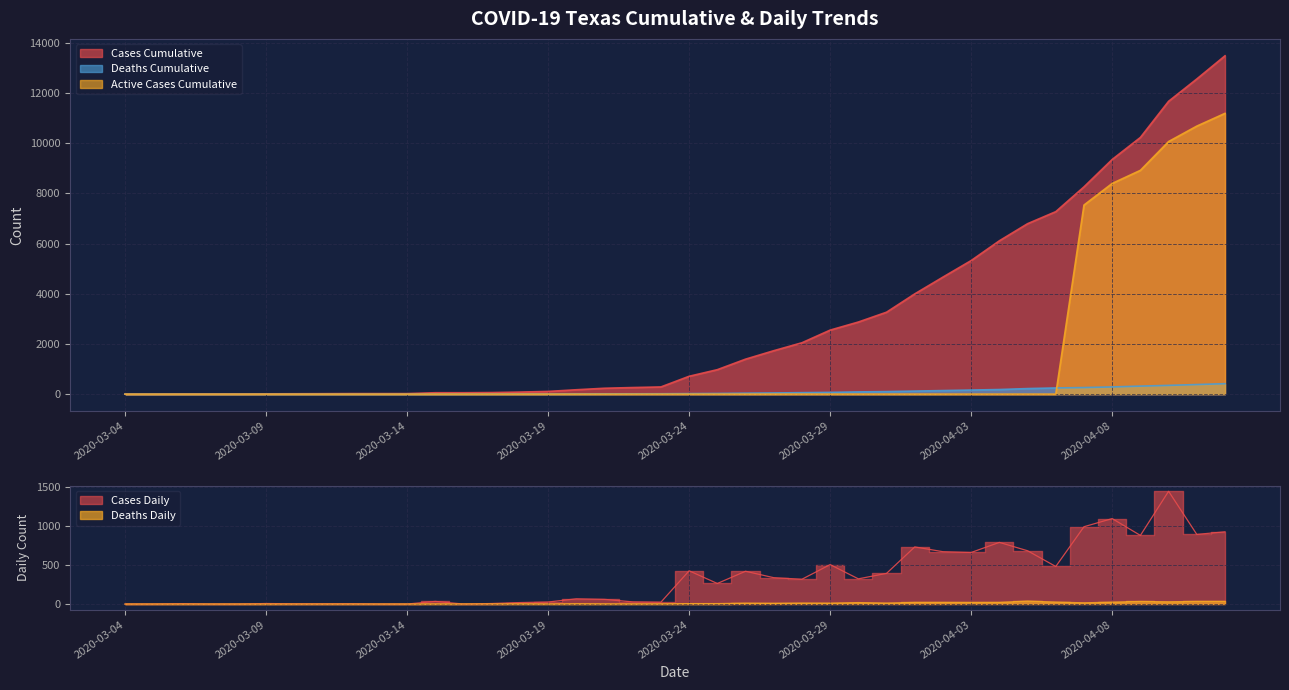

Reading left to right, list all the values displayed in this chart.

Cases_Cumulative: 2020-03-04=0	2020-03-05=0	2020-03-06=5	2020-03-07=5	2020-03-08=5	2020-03-09=12	2020-03-10=15	2020-03-11=18	2020-03-12=22	2020-03-13=22	2020-03-14=22	2020-03-15=56	2020-03-16=56	2020-03-17=63	2020-03-18=82	2020-03-19=108	2020-03-20=175	2020-03-21=235	2020-03-22=263	2020-03-23=287	2020-03-24=712	2020-03-25=975	2020-03-26=1394	2020-03-27=1731	2020-03-28=2048	2020-03-29=2552	2020-03-30=2874	2020-03-31=3266	2020-04-01=3996	2020-04-02=4665	2020-04-03=5324	2020-04-04=6112	2020-04-05=6793	2020-04-06=7273	2020-04-07=8261	2020-04-08=9353	2020-04-09=10230	2020-04-10=11671	2020-04-11=12561	2020-04-12=13484
Deaths_Cumulative: 2020-03-04=0	2020-03-05=0	2020-03-06=0	2020-03-07=0	2020-03-08=0	2020-03-09=0	2020-03-10=0	2020-03-11=0	2020-03-12=0	2020-03-13=0	2020-03-14=0	2020-03-15=1	2020-03-16=2	2020-03-17=4	2020-03-18=6	2020-03-19=6	2020-03-20=10	2020-03-21=12	2020-03-22=13	2020-03-23=15	2020-03-24=21	2020-03-25=27	2020-03-26=38	2020-03-27=47	2020-03-28=59	2020-03-29=70	2020-03-30=89	2020-03-31=101	2020-04-01=122	2020-04-02=143	2020-04-03=163	2020-04-04=184	2020-04-05=222	2020-04-06=247	2020-04-07=263	2020-04-08=287	2020-04-09=320	2020-04-10=349	2020-04-11=383	2020-04-12=417
Active_Cases_Cumulative: 2020-03-04=0	2020-03-05=0	2020-03-06=0	2020-03-07=0	2020-03-08=0	2020-03-09=0	2020-03-10=0	2020-03-11=0	2020-03-12=0	2020-03-13=0	2020-03-14=0	2020-03-15=0	2020-03-16=0	2020-03-17=0	2020-03-18=0	2020-03-19=0	2020-03-20=0	2020-03-21=0	2020-03-22=0	2020-03-23=0	2020-03-24=0	2020-03-25=0	2020-03-26=0	2020-03-27=0	2020-03-28=0	2020-03-29=0	2020-03-30=0	2020-03-31=0	2020-04-01=0	2020-04-02=0	2020-04-03=0	2020-04-04=0	2020-04-05=0	2020-04-06=0	2020-04-07=7536	2020-04-08=8397	2020-04-09=8919	2020-04-10=10067	2020-04-11=10682	2020-04-12=11190
Cases_Daily: 2020-03-04=0	2020-03-05=0	2020-03-06=5	2020-03-07=0	2020-03-08=0	2020-03-09=7	2020-03-10=3	2020-03-11=3	2020-03-12=4	2020-03-13=0	2020-03-14=0	2020-03-15=34	2020-03-16=0	2020-03-17=7	2020-03-18=19	2020-03-19=26	2020-03-20=67	2020-03-21=60	2020-03-22=28	2020-03-23=24	2020-03-24=425	2020-03-25=263	2020-03-26=419	2020-03-27=337	2020-03-28=317	2020-03-29=504	2020-03-30=322	2020-03-31=392	2020-04-01=730	2020-04-02=669	2020-04-03=659	2020-04-04=788	2020-04-05=681	2020-04-06=480	2020-04-07=988	2020-04-08=1092	2020-04-09=877	2020-04-10=1441	2020-04-11=890	2020-04-12=923
Deaths_Daily: 2020-03-04=0	2020-03-05=0	2020-03-06=0	2020-03-07=0	2020-03-08=0	2020-03-09=0	2020-03-10=0	2020-03-11=0	2020-03-12=0	2020-03-13=0	2020-03-14=0	2020-03-15=1	2020-03-16=1	2020-03-17=2	2020-03-18=2	2020-03-19=0	2020-03-20=4	2020-03-21=2	2020-03-22=1	2020-03-23=2	2020-03-24=6	2020-03-25=6	2020-03-26=11	2020-03-27=9	2020-03-28=12	2020-03-29=11	2020-03-30=19	2020-03-31=12	2020-04-01=21	2020-04-02=21	2020-04-03=20	2020-04-04=21	2020-04-05=38	2020-04-06=25	2020-04-07=16	2020-04-08=24	2020-04-09=33	2020-04-10=29	2020-04-11=34	2020-04-12=34